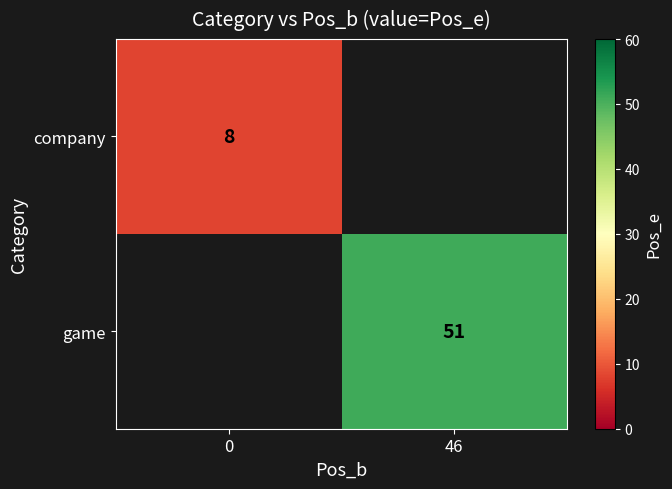

True or false: game has a value of 82.1 at 46.

False